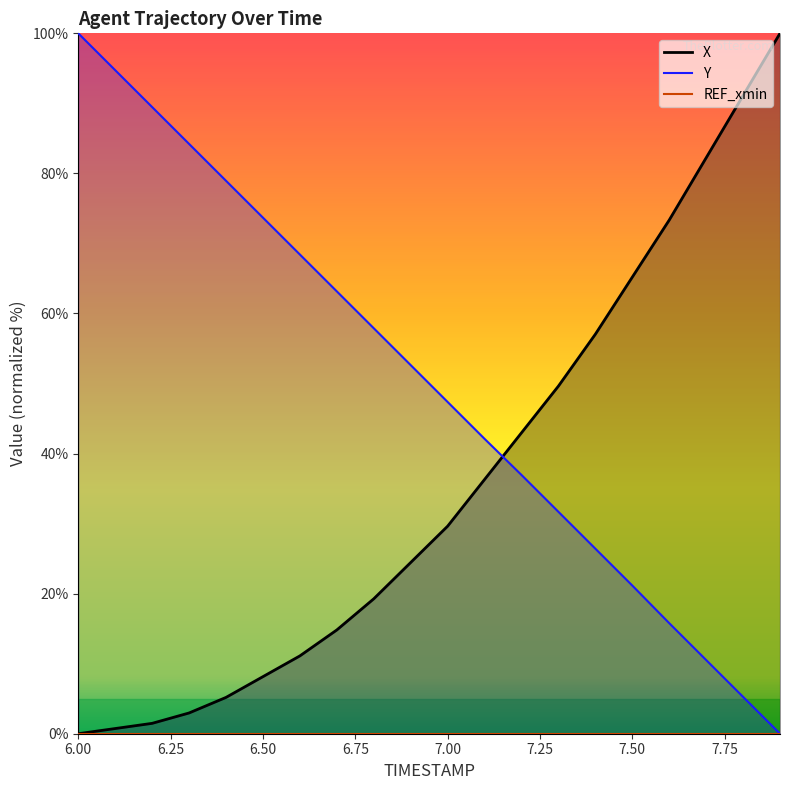

After their last crossing, which series has the higher values: Y or X?

X